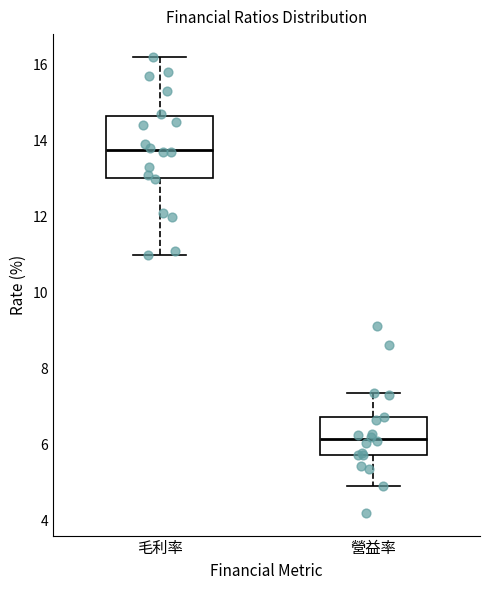

Which box's median line is the highest?

毛利率